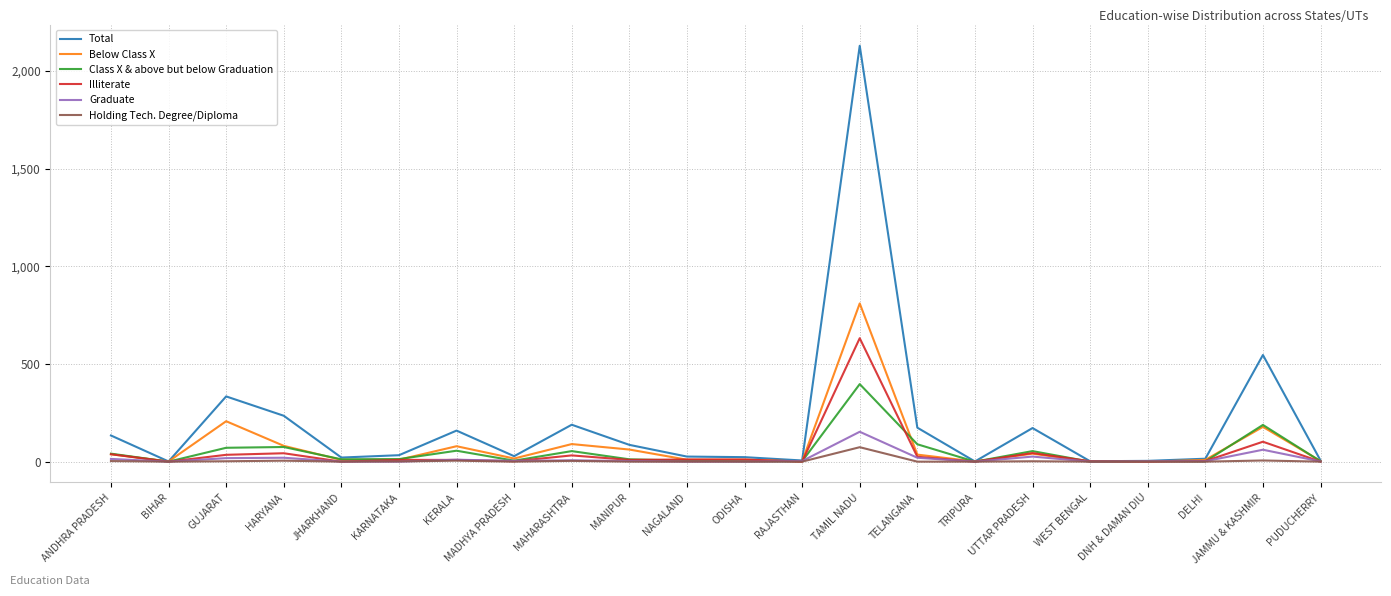

What is the total value across all series at BIHAR?

2